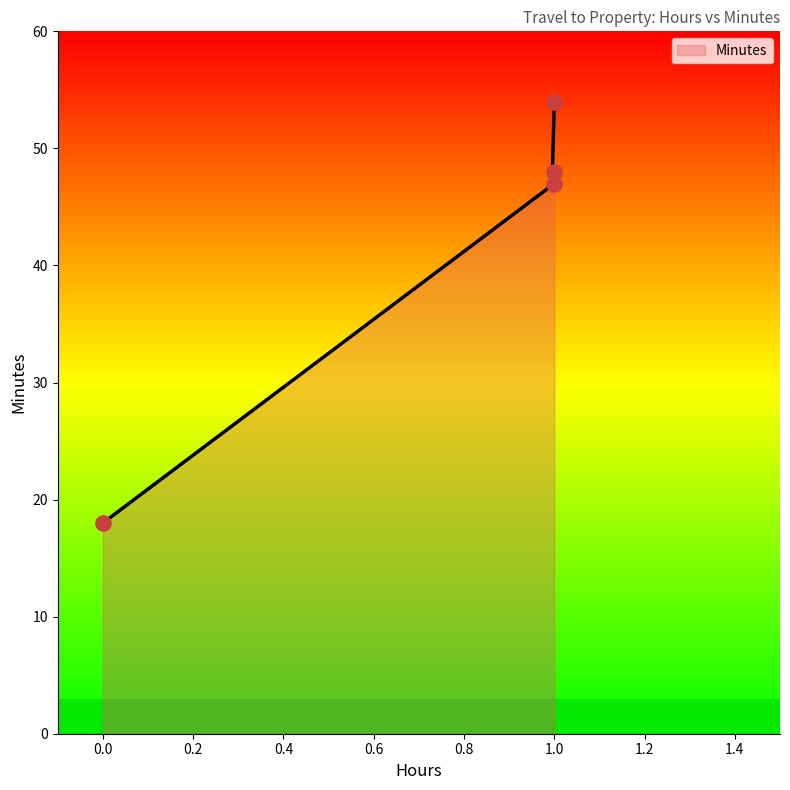

Approximately how many times larger is the value at 1 compared to 0?

3.0